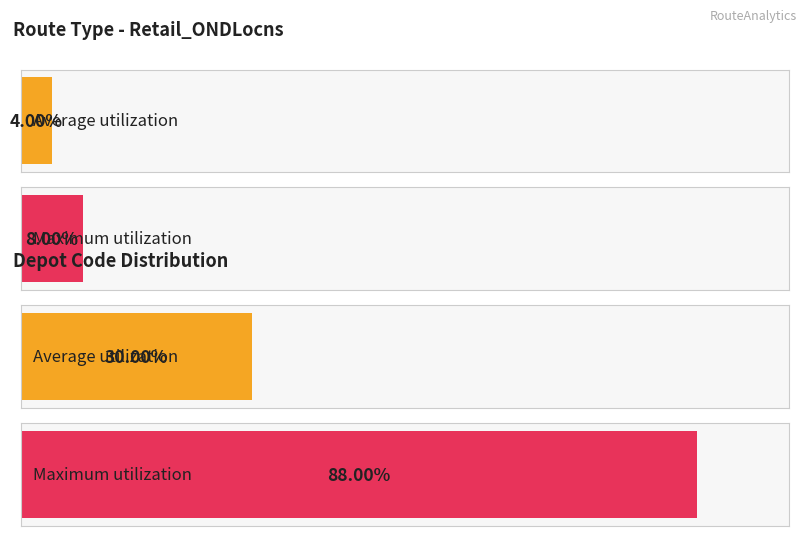

The Maximum utilization series shows 51.1 at 5. True or false?

False